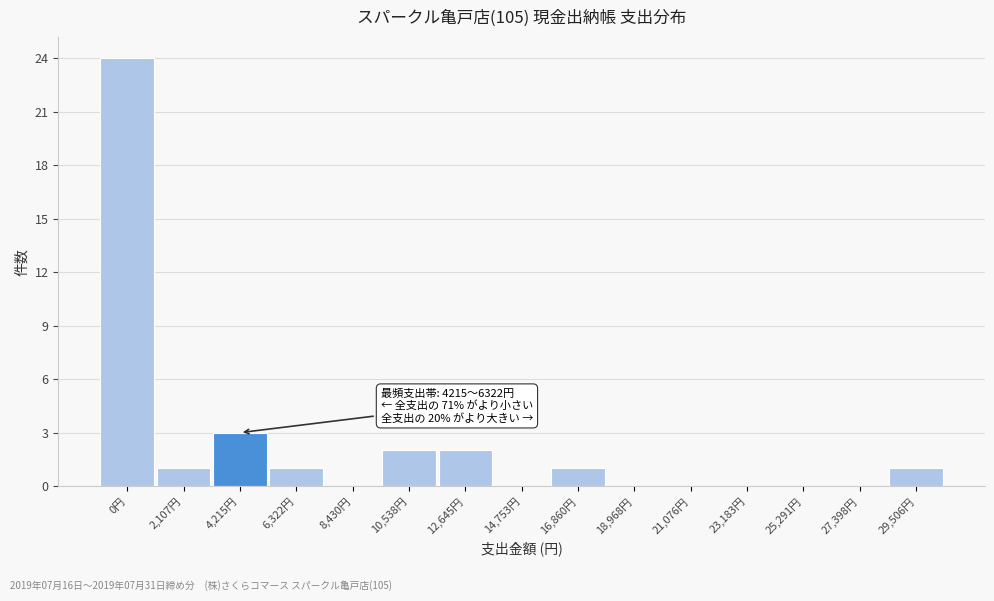

Reading left to right, list all the values displayed in this chart.

0円=24	2,107円=1	4,215円=3	6,322円=1	8,430円=0	10,538円=2	12,645円=2	14,753円=0	16,860円=1	18,968円=0	21,076円=0	23,183円=0	25,291円=0	27,398円=0	29,506円=1